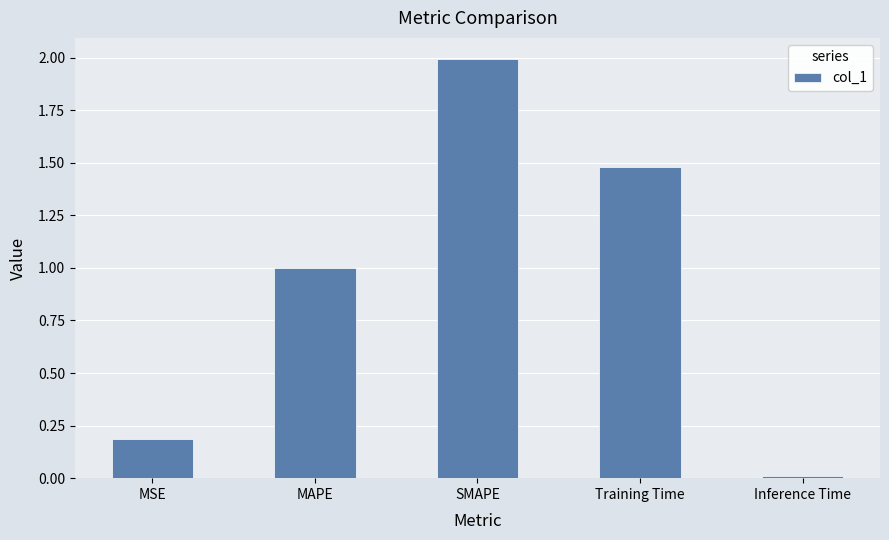

How many series are shown in this chart?

1